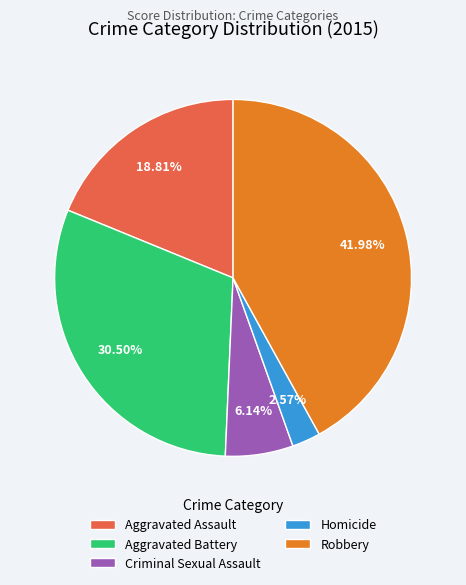

To the nearest percent, what is the difference between the largest and smallest slice percentages?

39%